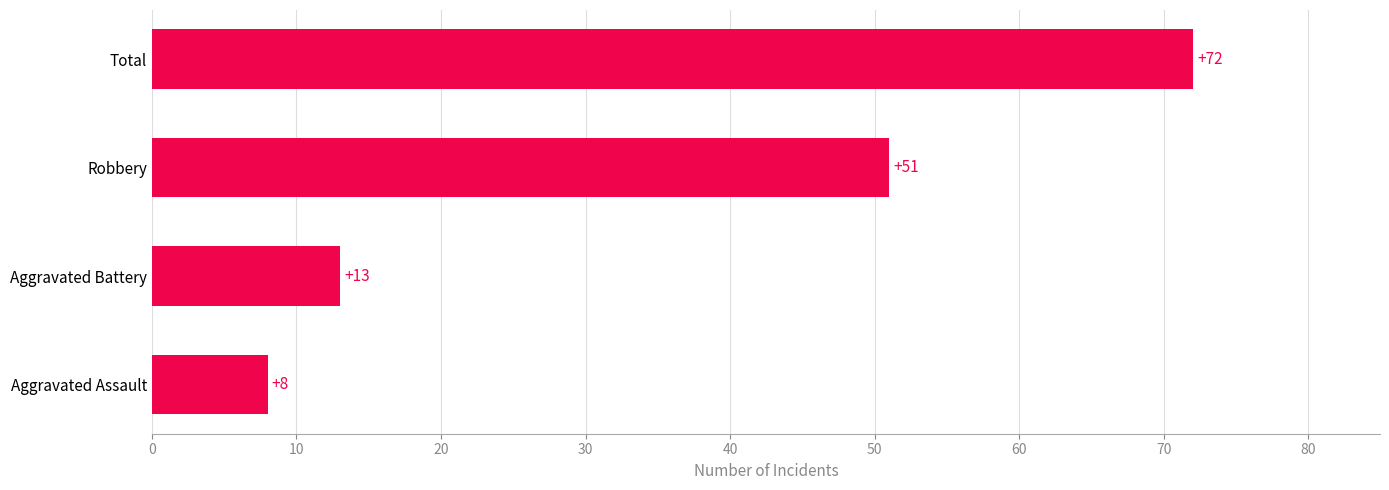

List the labels in order of value, largest first.

Total, Robbery, Aggravated Battery, Aggravated Assault